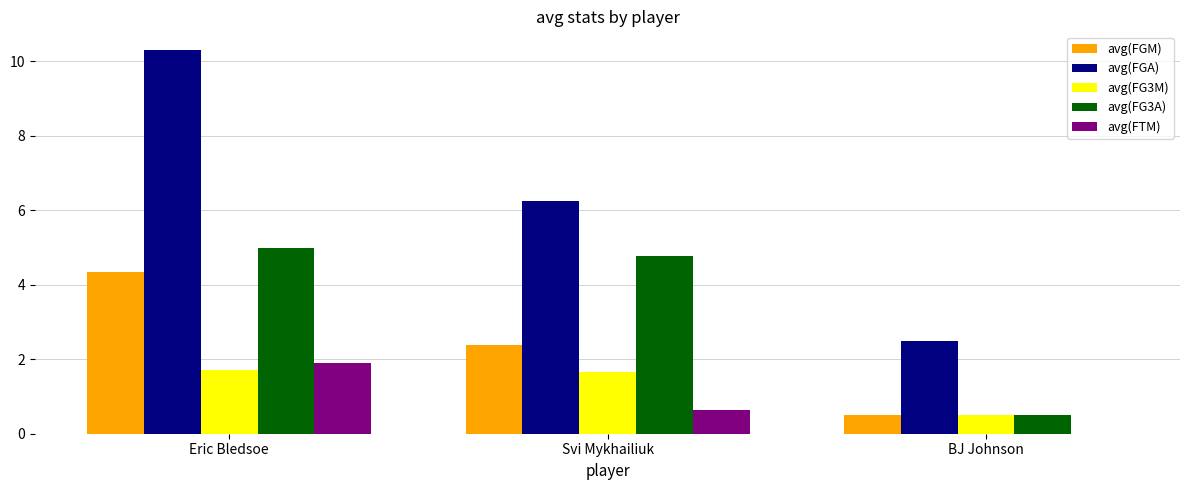

Which series has the largest total across all categories?

avg(FGA)